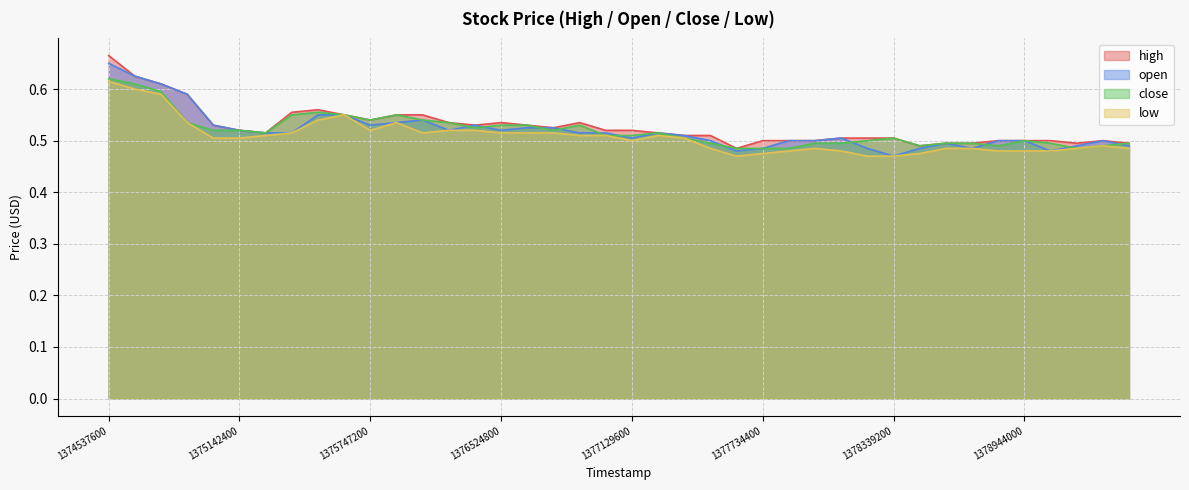

True or false: high has a value of 0.8 at 1378684800.

False